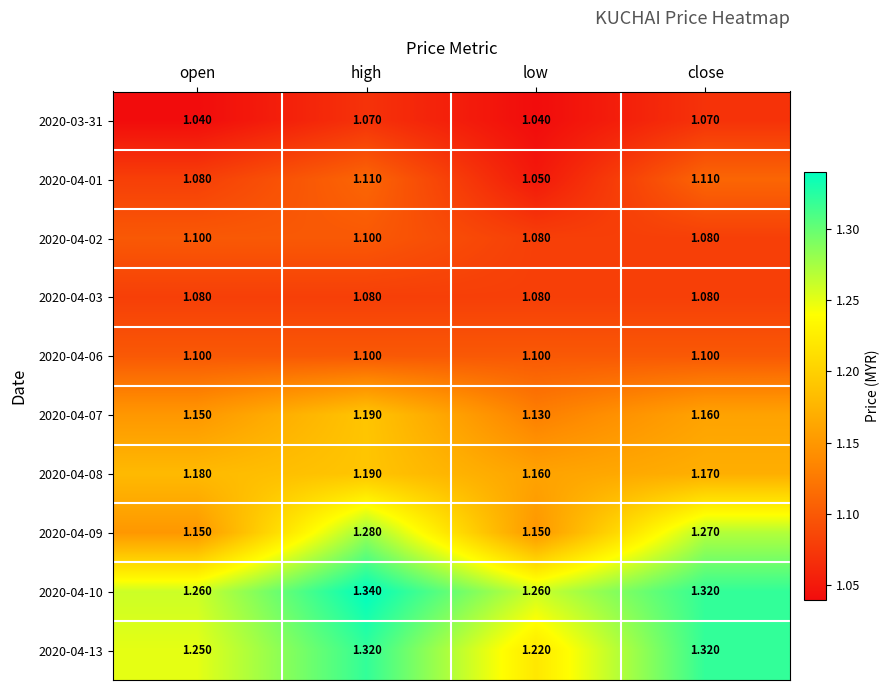

At which category does the chart reach its peak across all series?

high